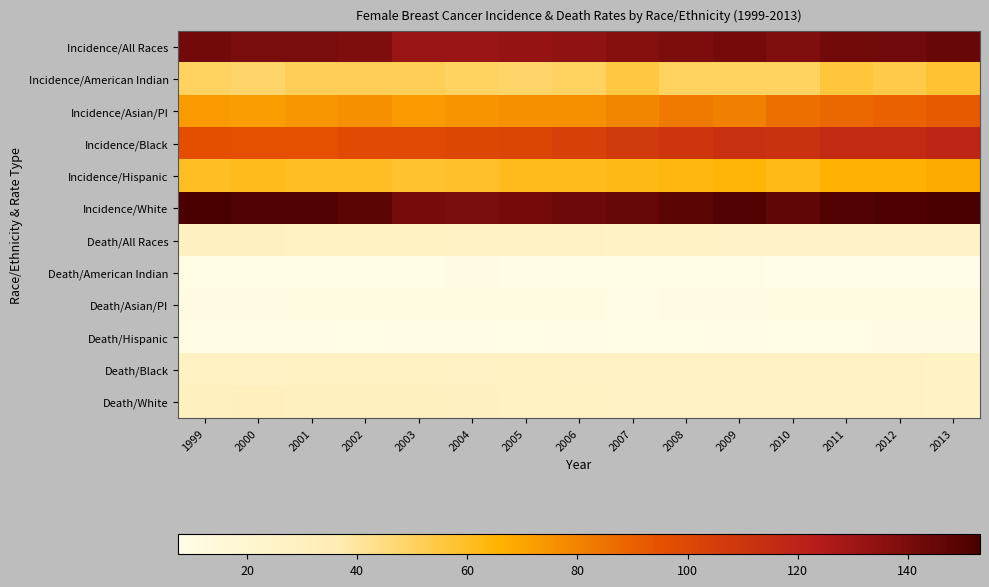

At 2010, list the series in order from largest to smallest.

Incidence/White, Incidence/All Races, Incidence/Black, Incidence/Asian/PI, Incidence/Hispanic, Incidence/American Indian, Death/Black, Death/White, Death/All Races, Death/Asian/PI, Death/Hispanic, Death/American Indian